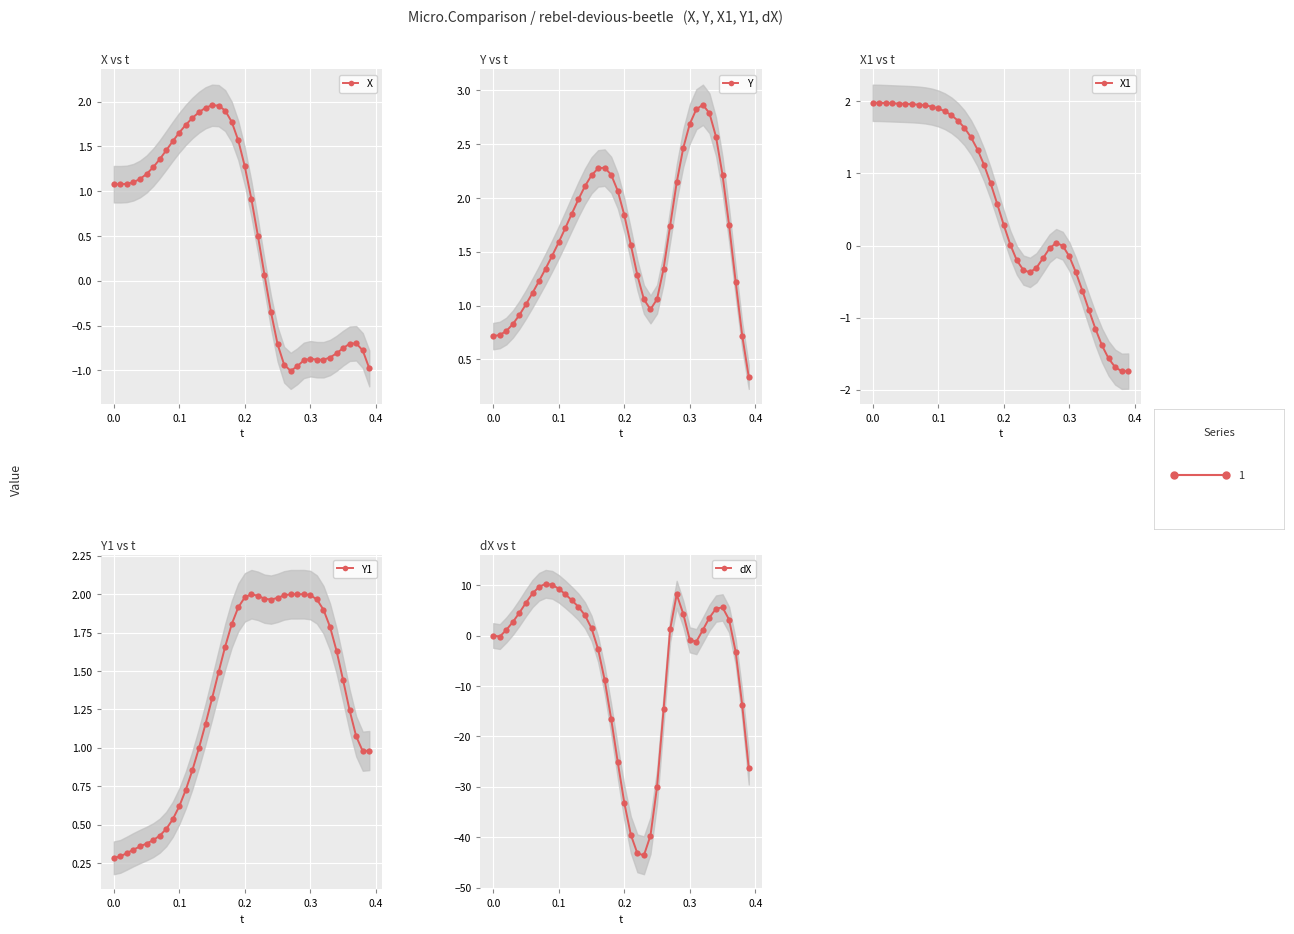

The X1 series shows 1.0 at 0.1. True or false?

False